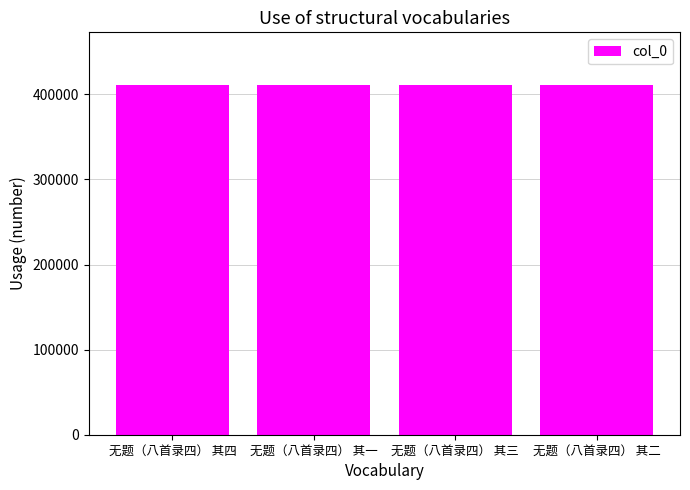

How many categories are shown in the chart?

4